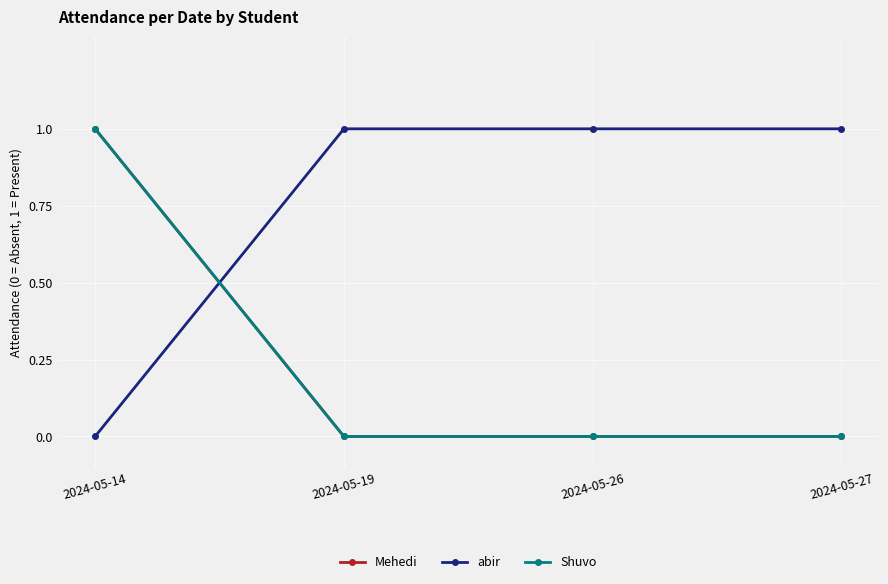

Is it true that abir equals 0 at 2024-05-14?

True